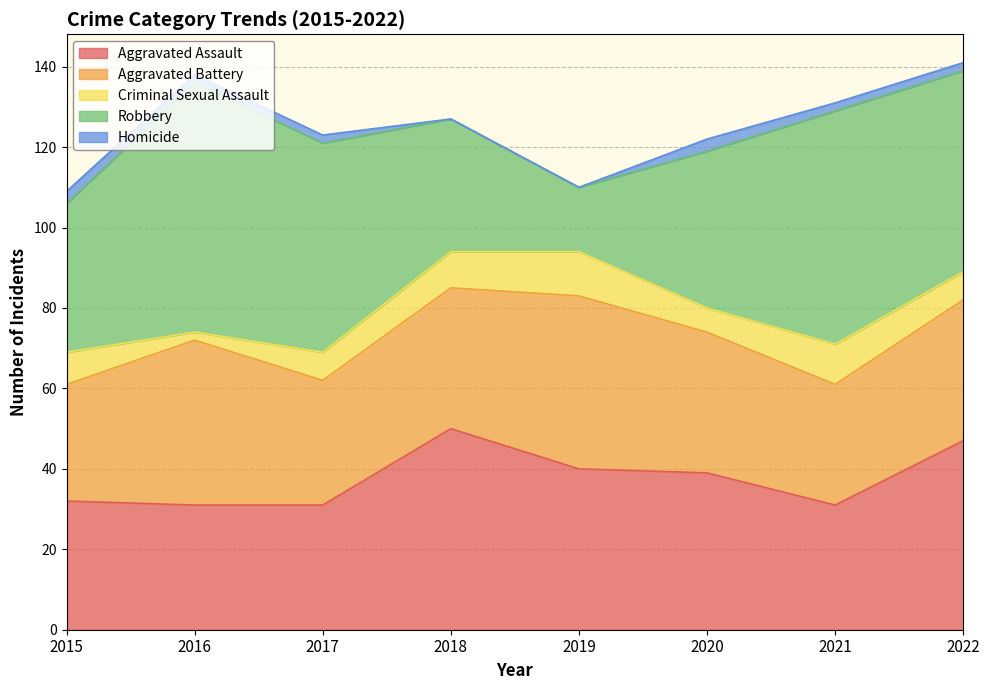

Which series has the largest total across all categories?

Robbery